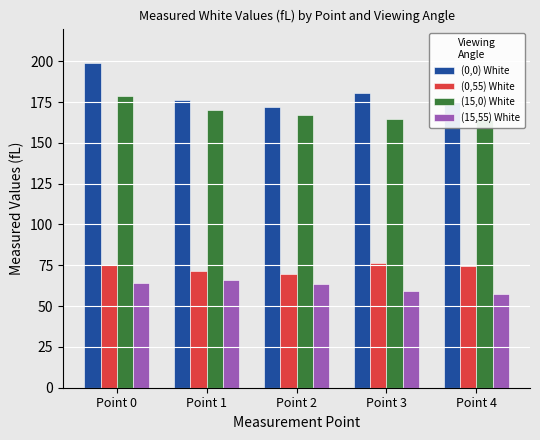

What is the average value of the (15,55) White series?

62.1